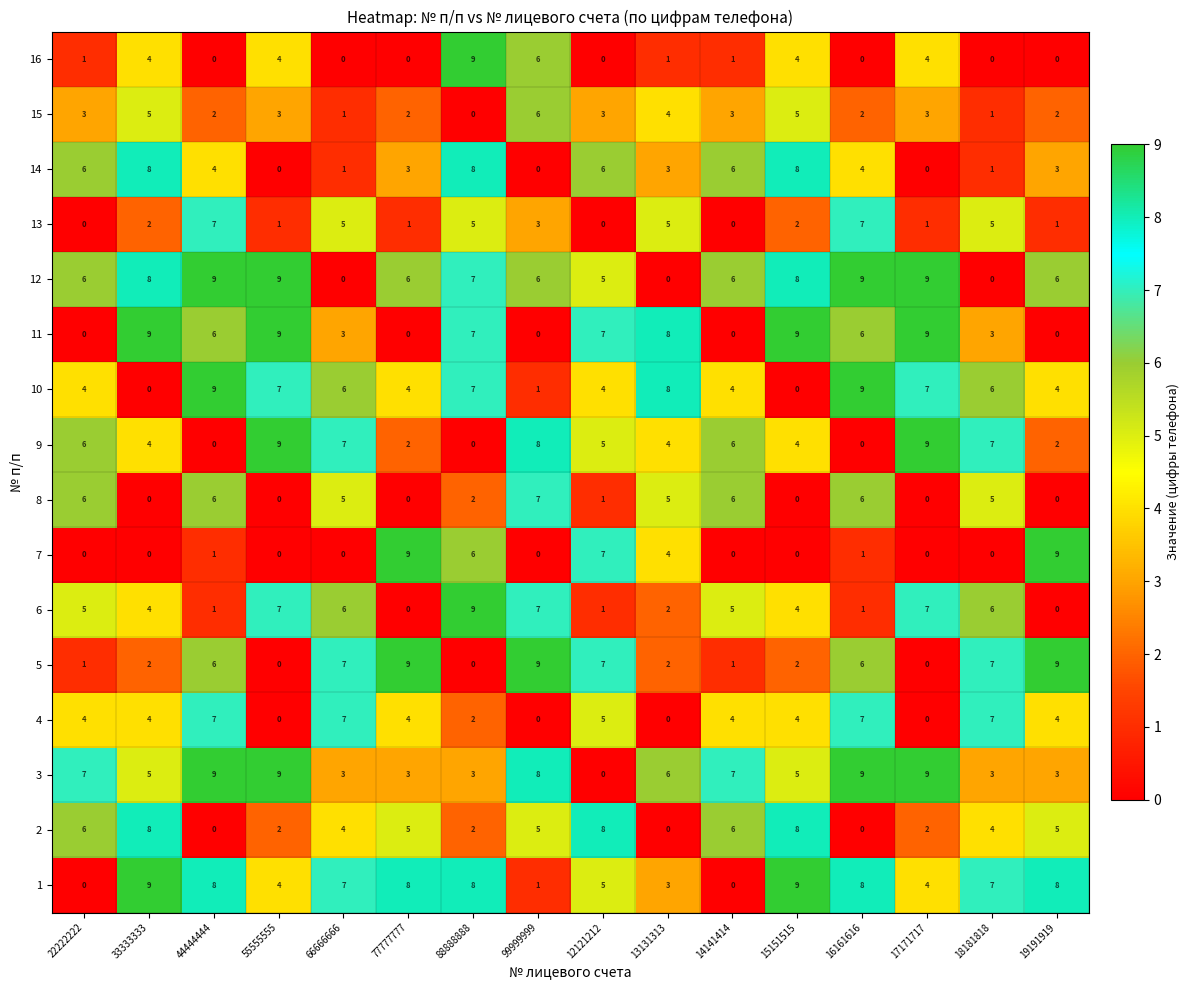

What is the greatest value displayed?

9